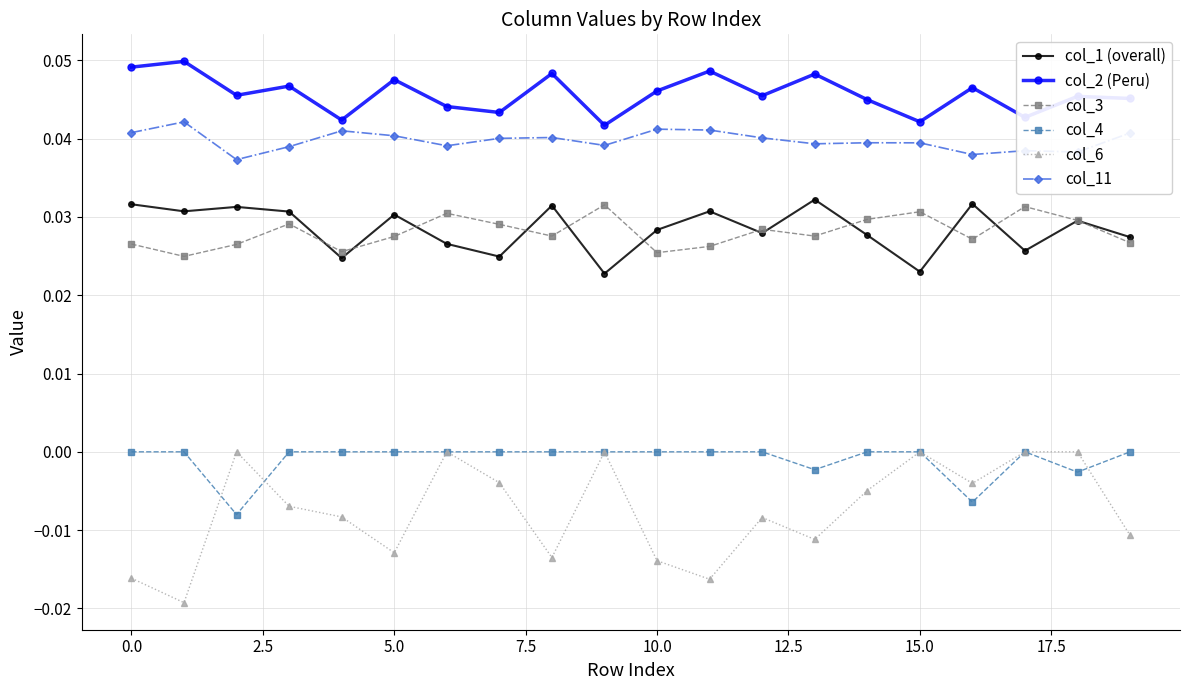

What are all the series names shown in the legend?

col_1 (overall), col_2 (Peru), col_3, col_4, col_6, col_11